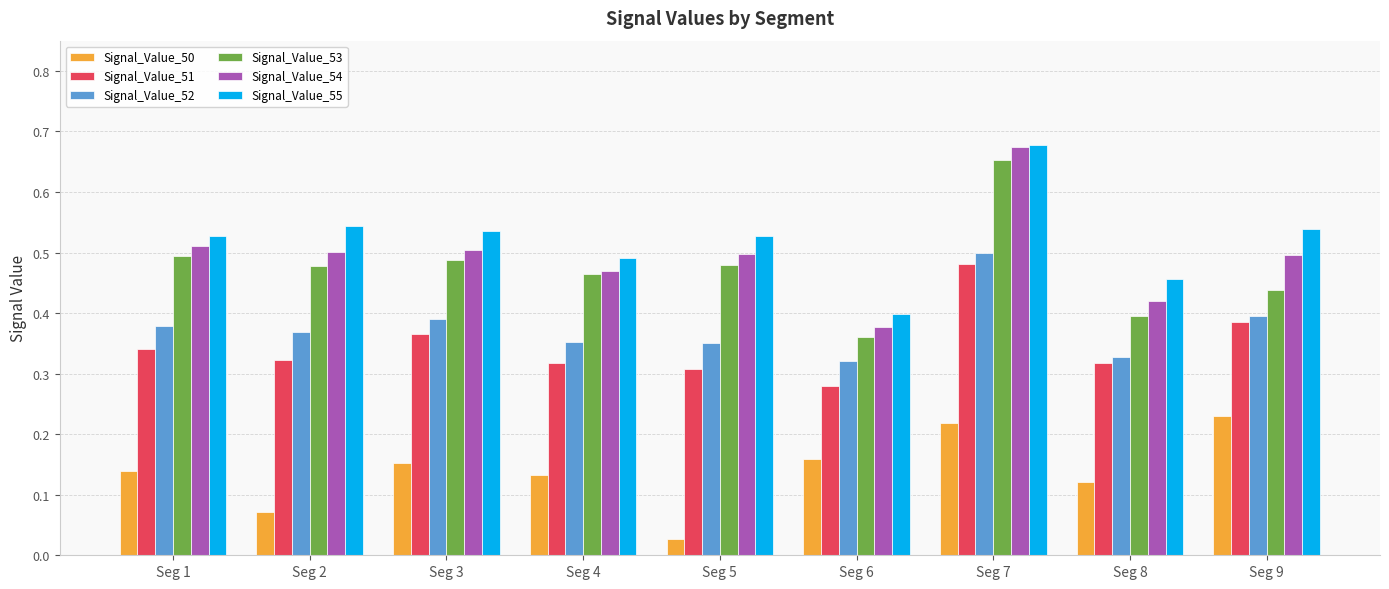

Which series has the largest total across all categories?

Signal_Value_55